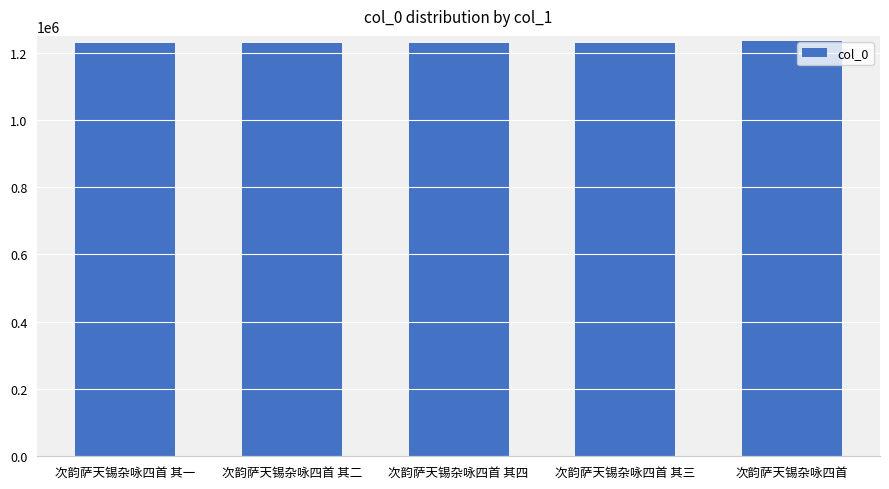

What is the greatest value displayed?

1236154